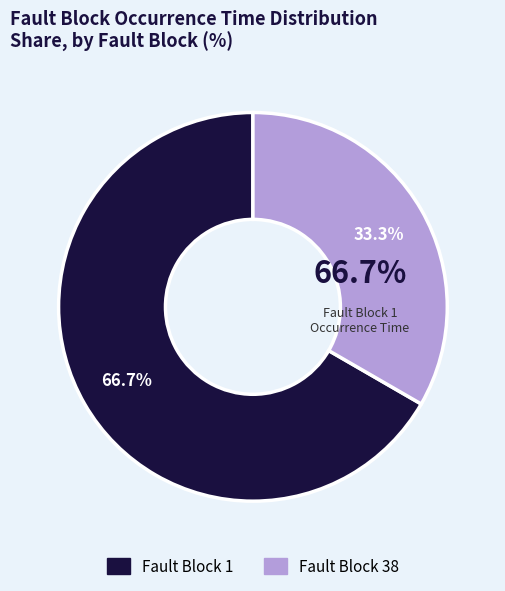

How many slices are in this pie chart?

2